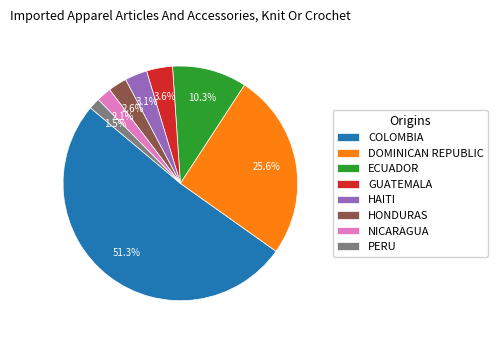

Between NICARAGUA and HONDURAS, which is larger?

HONDURAS